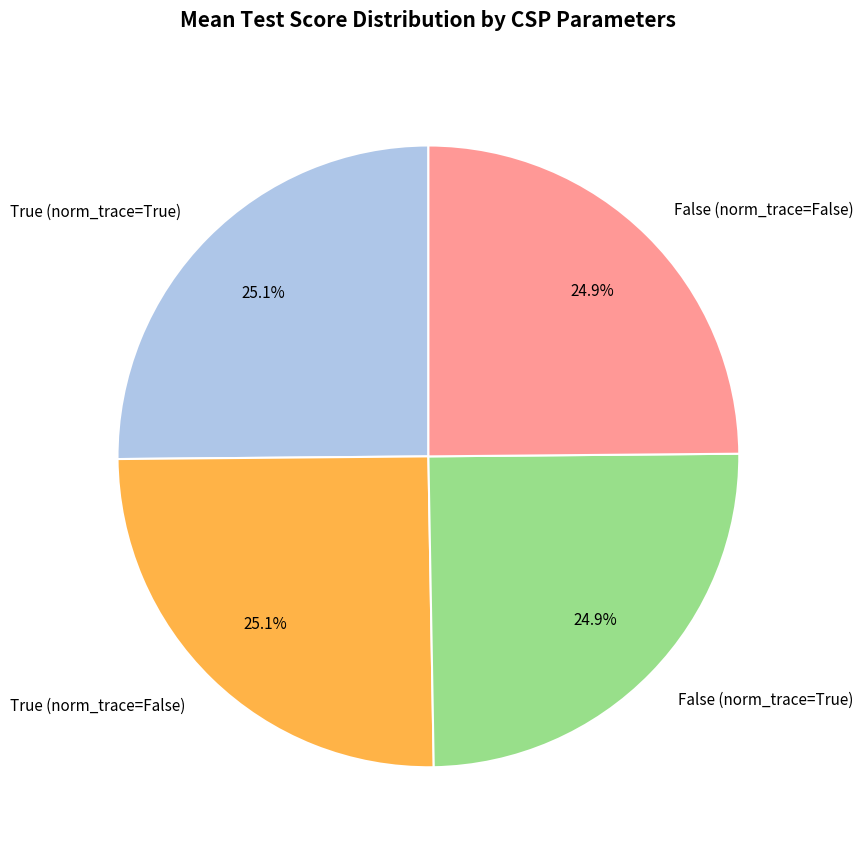

Is there any slice that represents more than half of the pie?

No